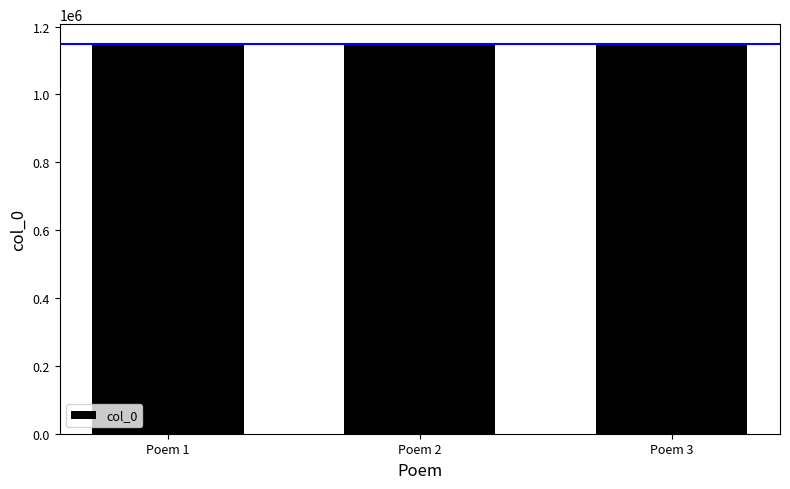

Is it true that the value at Poem 3 is 1819299?

False